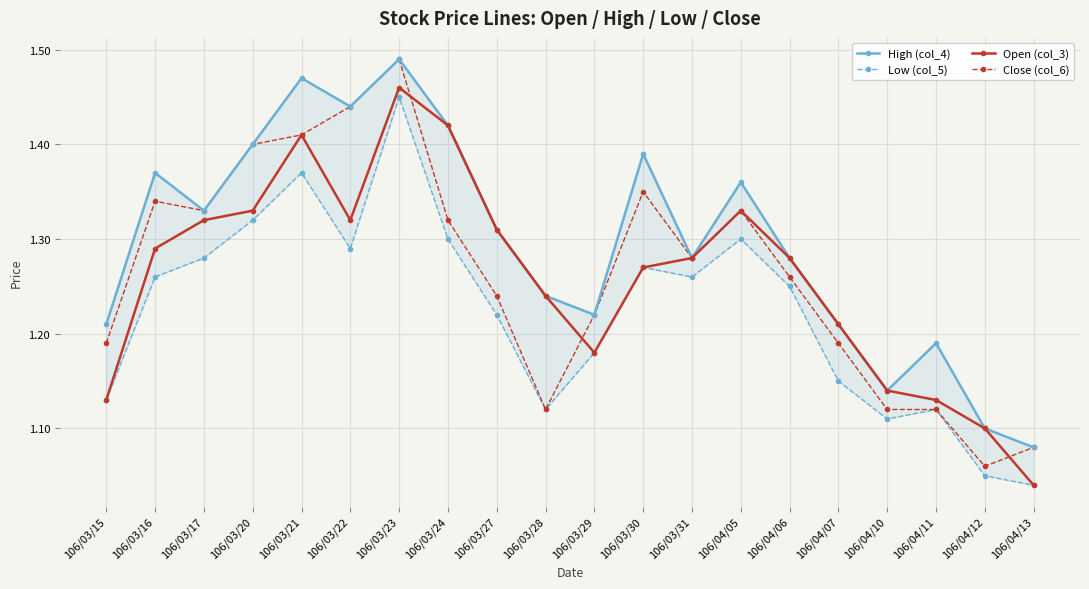

The value of Low (col_5) at 106/03/29 is 1.2. True or false?

True